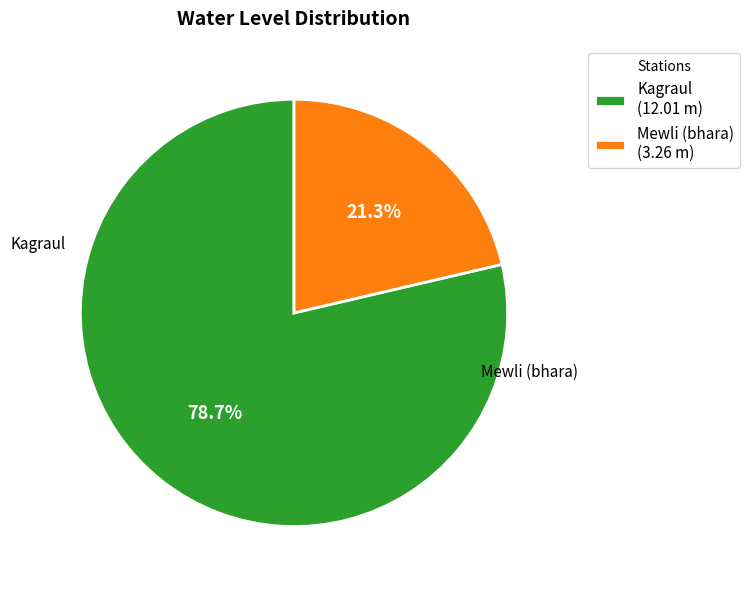

True or false: Mewli (bhara) accounts for 7% of the total.

False